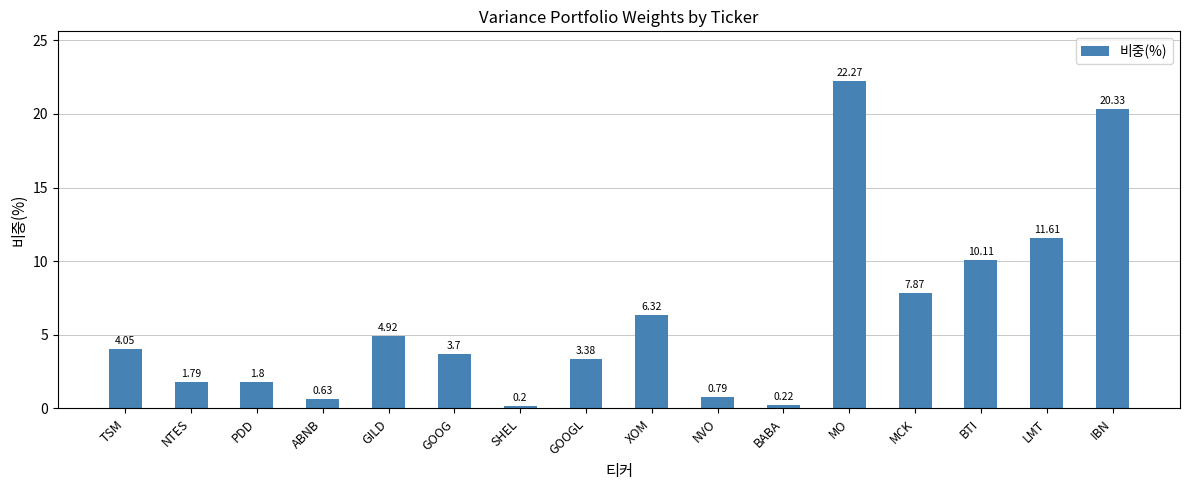

What is the sum of all values?

100.0